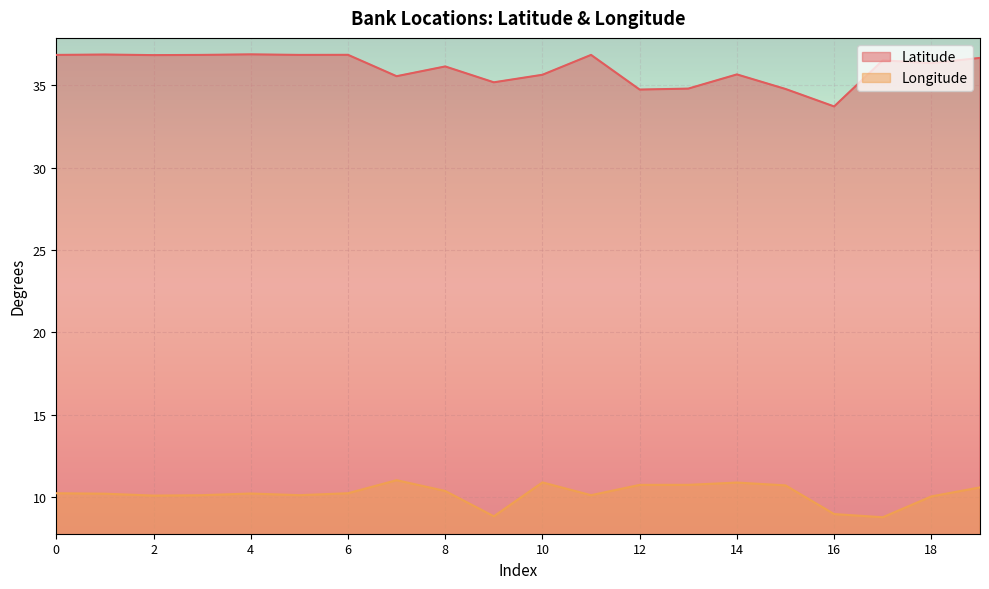

Between 10 and 4, which is larger?

4